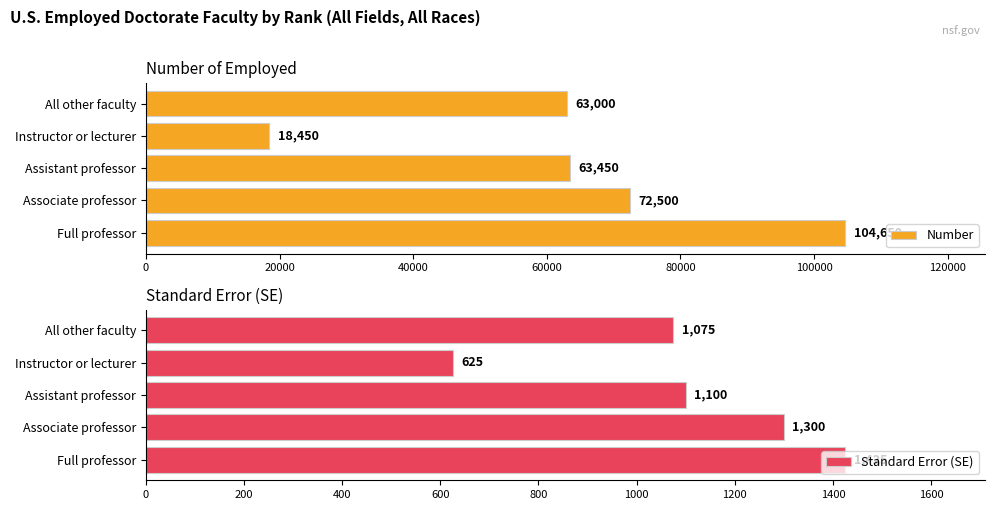

What is the difference between the Number values at Associate professor and Instructor or lecturer?

54050